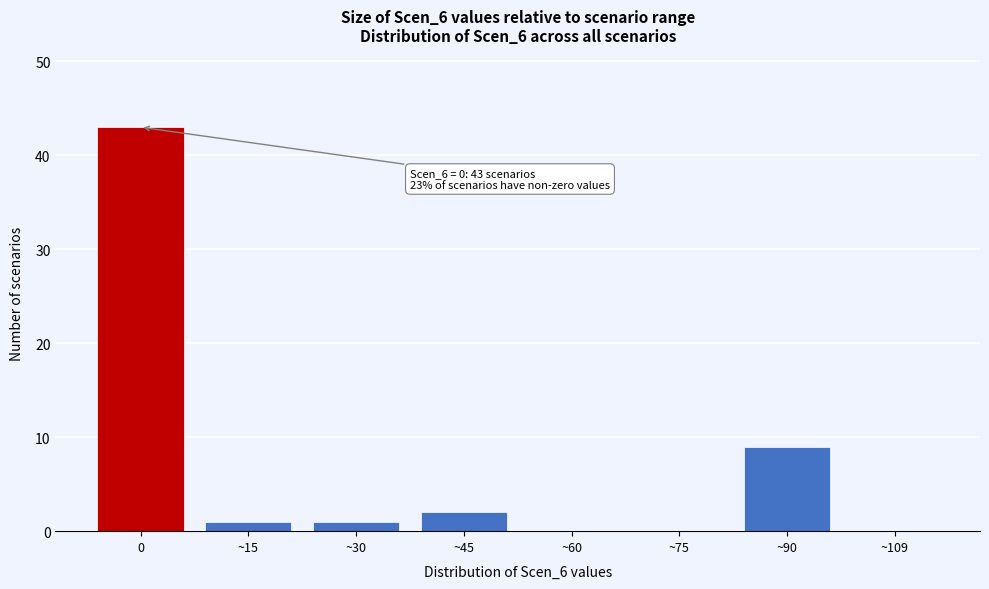

Reading right to left, transcribe all the data shown in this chart.

~109=0	~90=9	~75=0	~60=0	~45=2	~30=1	~15=1	0=43